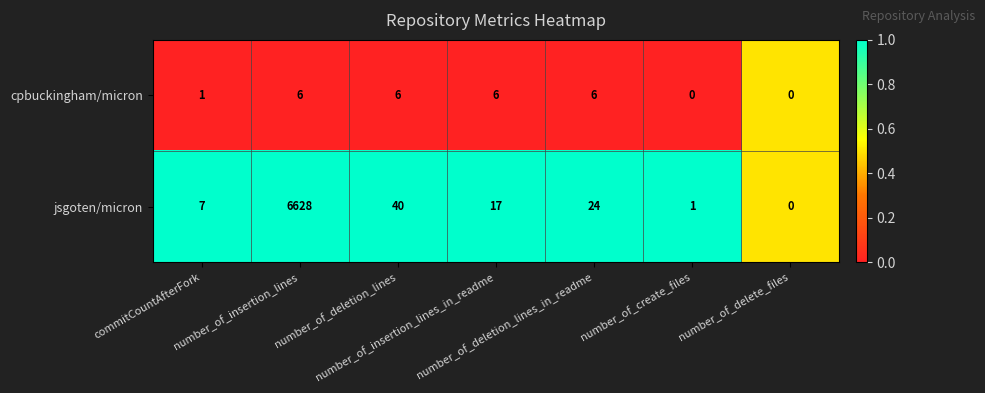

Which series changed the most between commitCountAfterFork and number_of_insertion_lines_in_readme?

jsgoten/micron